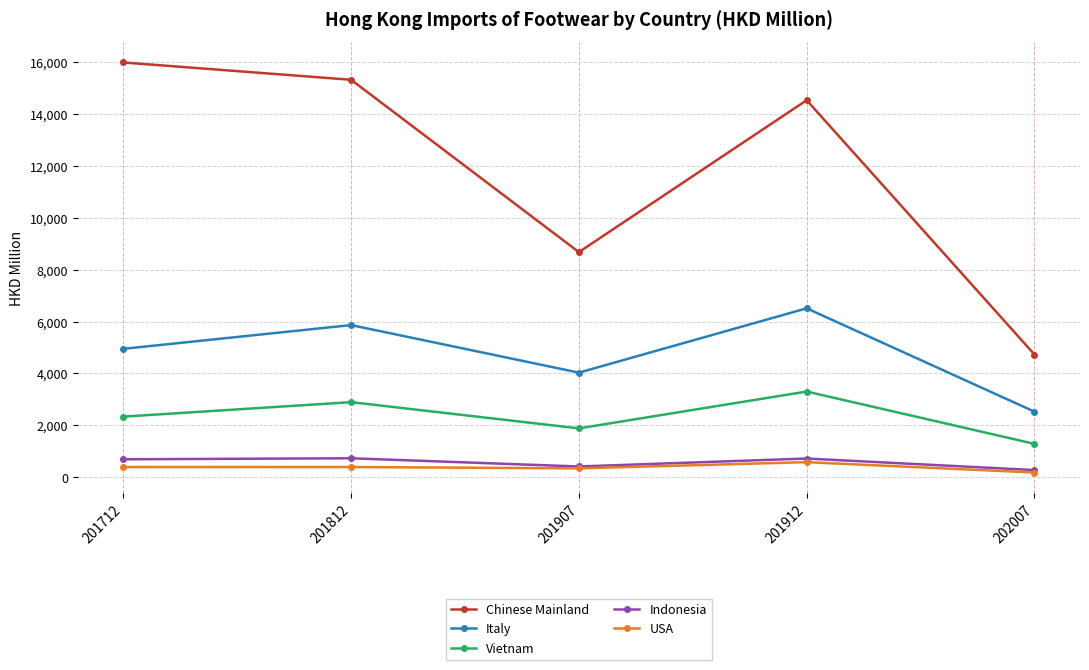

Where is the first local minimum for Chinese Mainland?

201907